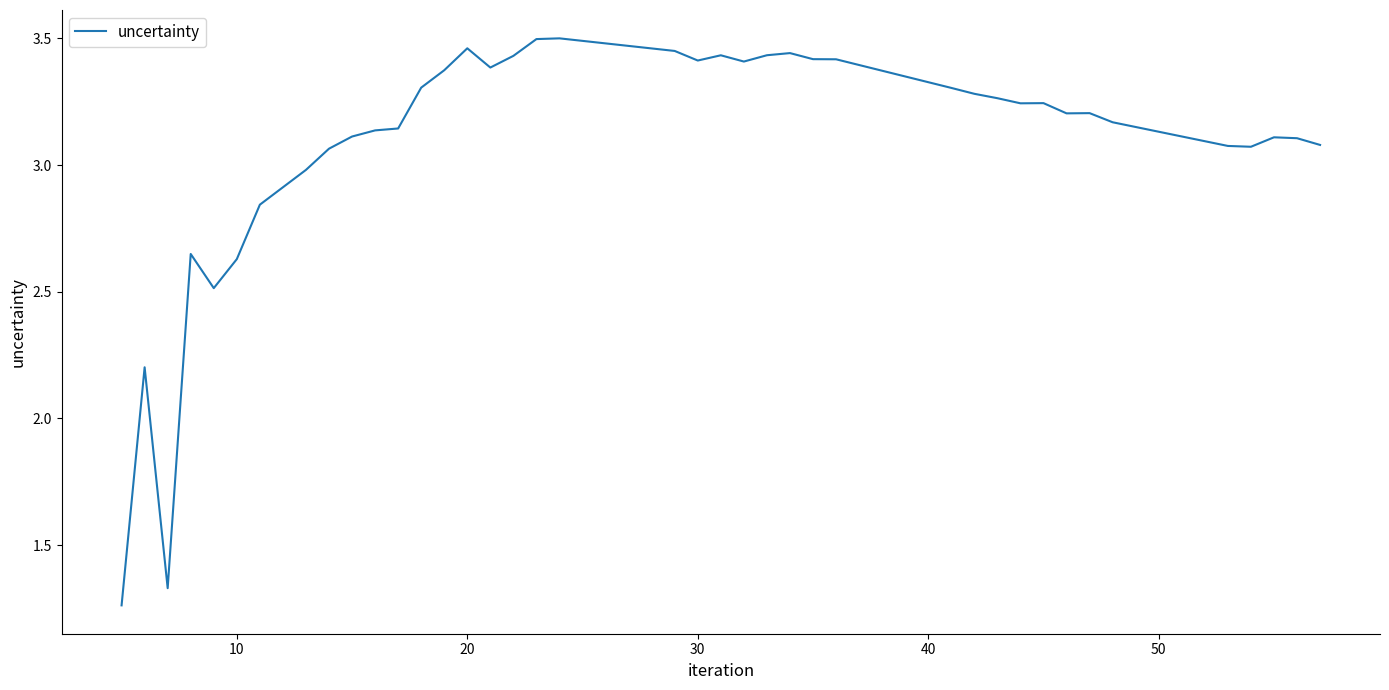

What is the difference between the maximum and minimum values?

2.2